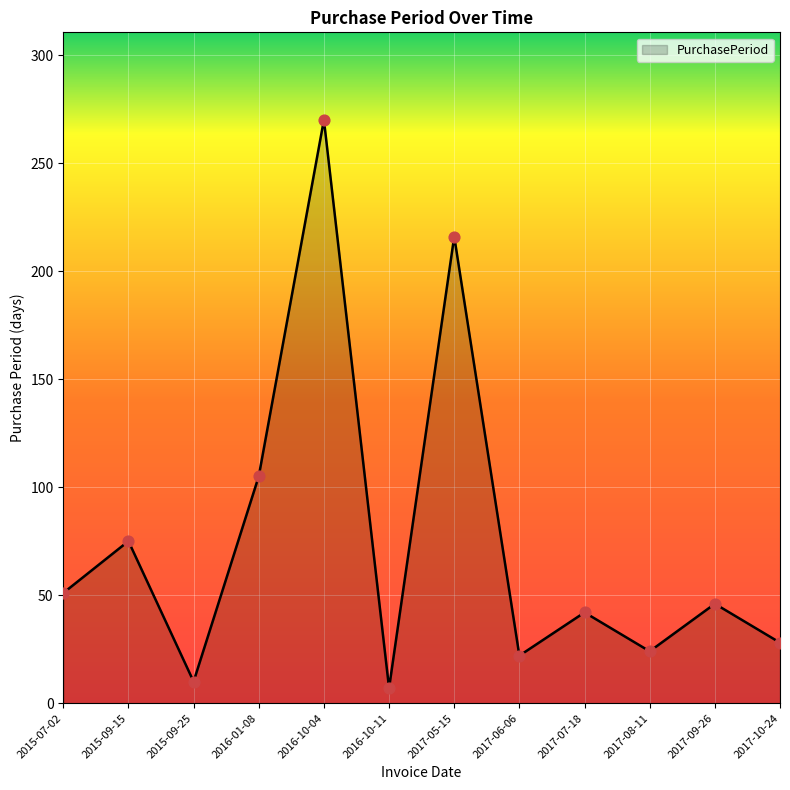

What is the change in value from 2017-07-18 to 2017-10-24?

-14